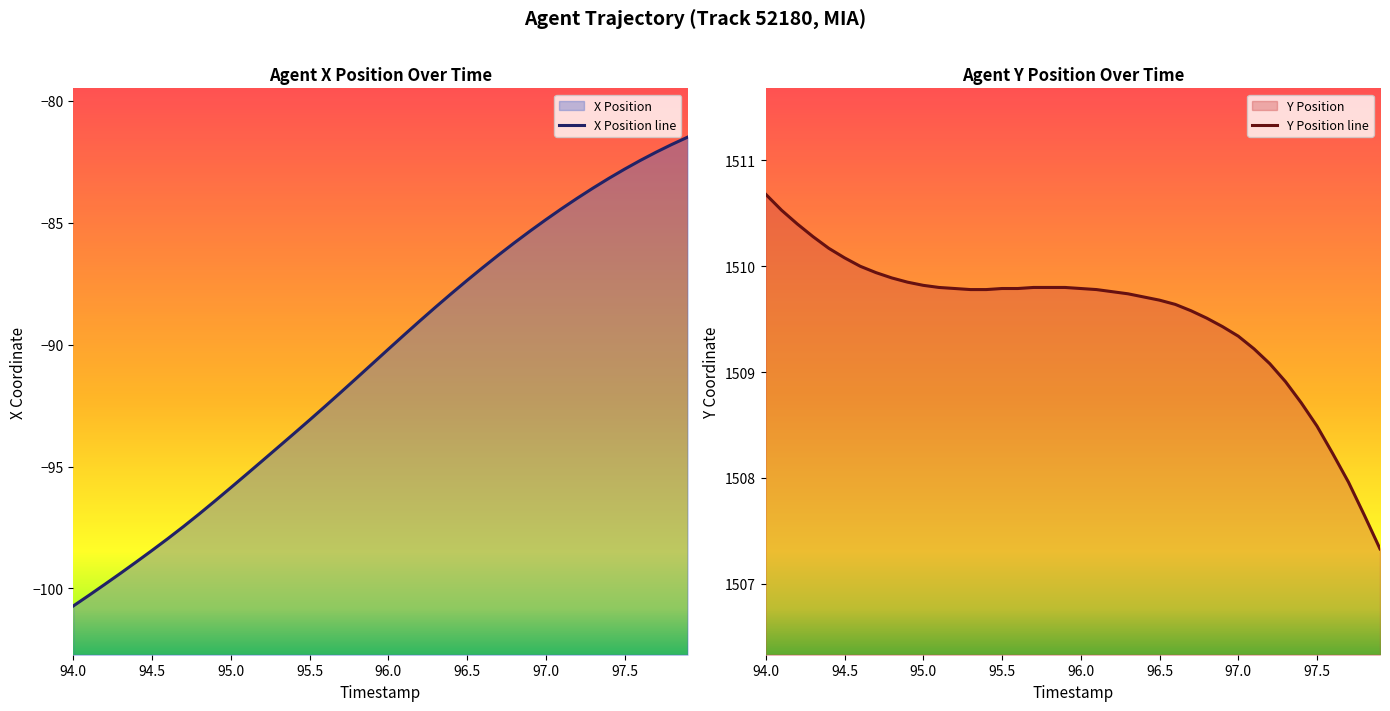

What position from the left is 96.2?

23